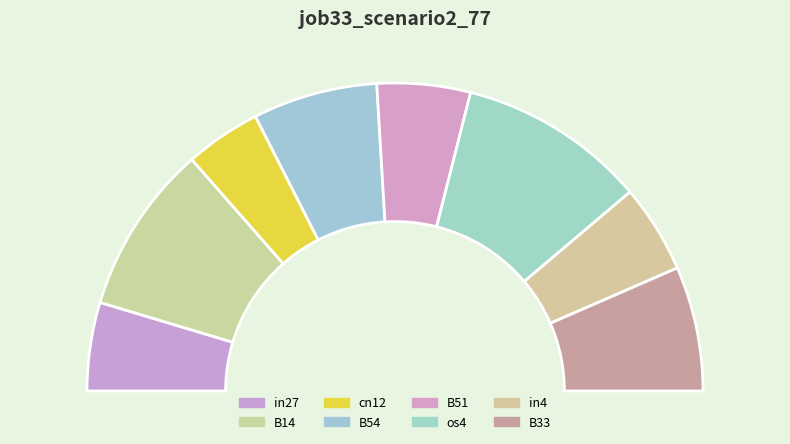

Is it true that in4 is 9% of the pie?

True